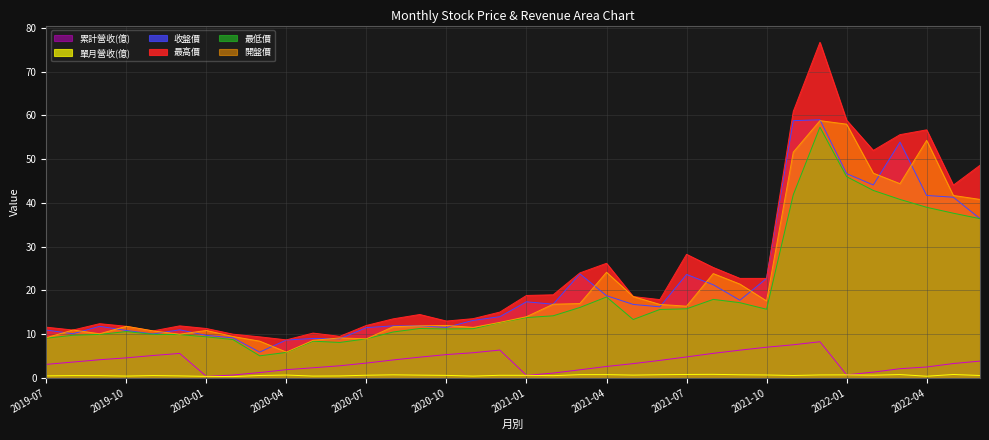

Reading right to left, transcribe all the data shown in this chart.

累計營收(億): 3.9	3.3	2.5	2.1	1.3	0.7	8.3	7.6	7.0	6.3	5.6	4.8	4.0	3.3	2.6	1.9	1.1	0.6	6.4	5.8	5.3	4.8	4.1	3.4	2.8	2.3	1.9	1.2	0.7	0.4	5.6	5.1	4.6	4.2	3.6	3.1
單月營收(億): 0.6	0.8	0.4	0.8	0.6	0.7	0.7	0.6	0.7	0.7	0.8	0.8	0.7	0.6	0.8	0.8	0.5	0.6	0.6	0.4	0.6	0.6	0.7	0.6	0.5	0.4	0.7	0.6	0.3	0.4	0.5	0.5	0.4	0.5	0.5	0.5
收盤價: 36.4	41.3	41.7	53.9	44.1	46.7	59.0	58.8	22.8	17.8	21.3	23.6	16.2	16.8	18.8	23.8	16.9	17.4	14.0	13.2	11.6	11.9	11.9	11.5	8.9	9.0	8.7	5.9	9.2	9.7	11.0	10.1	10.8	11.8	10.1	10.9
最高價: 48.6	44.0	56.7	55.6	52.0	58.9	76.7	60.9	22.8	22.8	25.2	28.2	17.9	18.6	26.2	24.0	19.0	18.9	15.1	13.6	13.0	14.5	13.5	12.0	9.5	10.2	8.7	9.4	10.0	11.3	11.9	10.8	11.8	12.4	10.9	11.6
最低價: 36.4	37.6	39.0	40.8	42.9	46.0	57.3	41.9	15.7	17.2	17.9	15.8	15.7	13.3	18.5	16.1	14.2	13.8	12.7	11.2	11.2	11.3	10.5	8.9	8.1	8.4	5.8	5.0	8.8	9.4	9.9	10.0	10.6	9.9	9.8	9.1
開盤價: 40.8	41.7	54.3	44.4	46.8	58.0	58.8	51.6	17.6	21.4	23.9	16.4	16.8	18.6	24.1	17.0	16.9	14.0	12.7	11.6	12.0	11.9	11.7	8.9	9.1	8.6	5.9	8.4	9.5	10.8	10.0	10.8	11.8	10.1	10.9	9.2